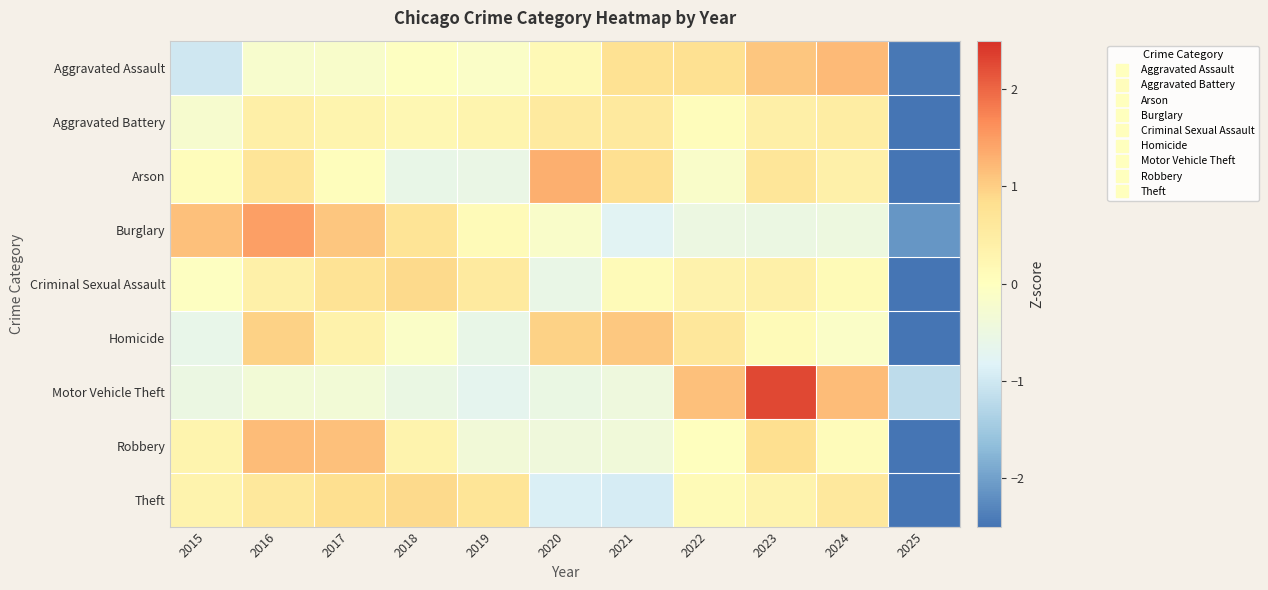

Rank the series by their maximum value, from highest to lowest.

Motor Vehicle Theft, Burglary, Arson, Aggravated Assault, Robbery, Homicide, Theft, Criminal Sexual Assault, Aggravated Battery